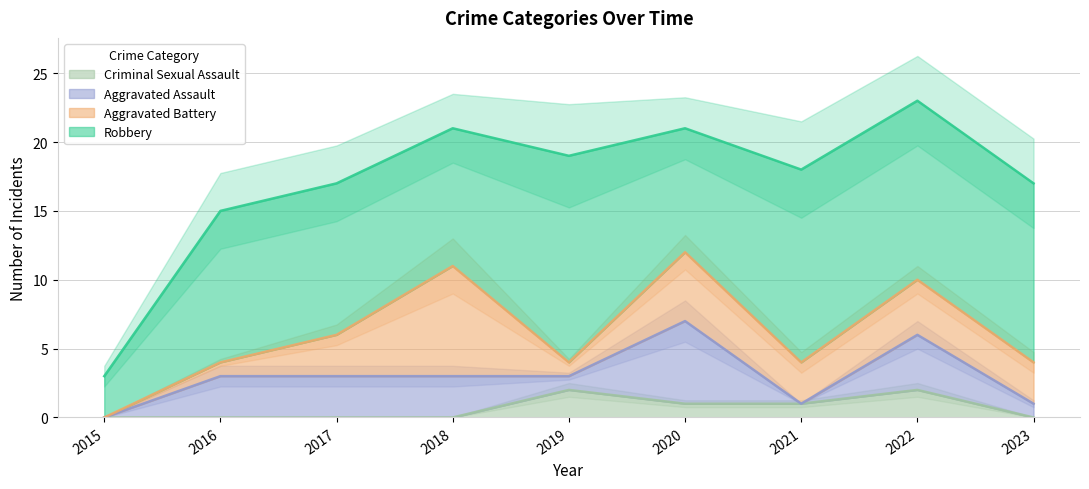

Does the chart have visible grid lines?

Yes